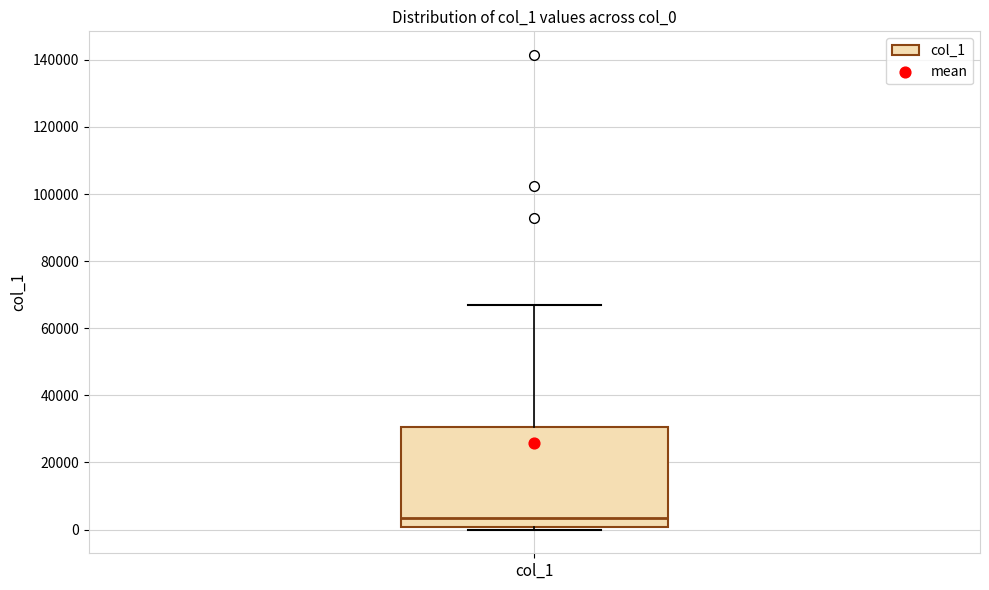

Where does the median line of the box for col_1 sit on the y-axis? The values are not printed on the chart, so give them approximately, as read against the axis.

4000